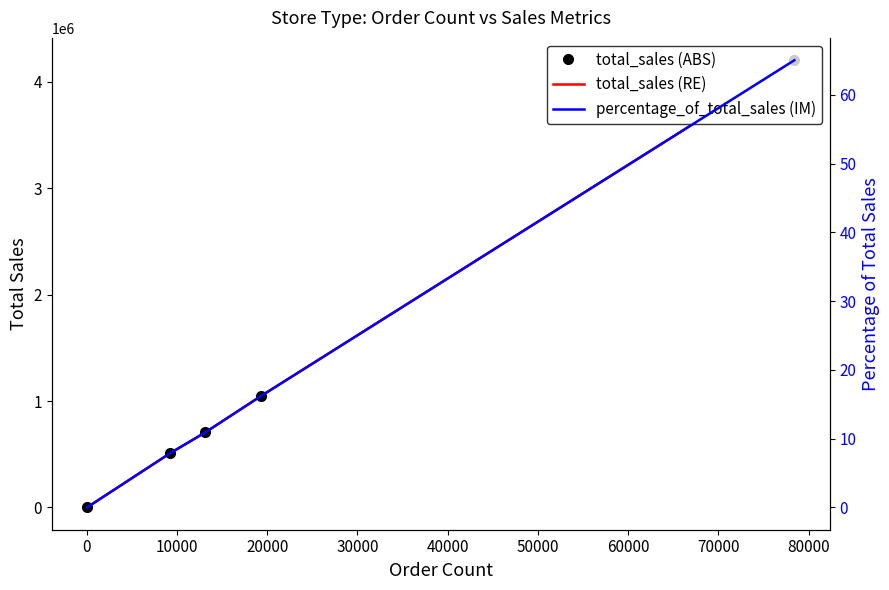

Which series has the widest spread of values?

total_sales (ABS)